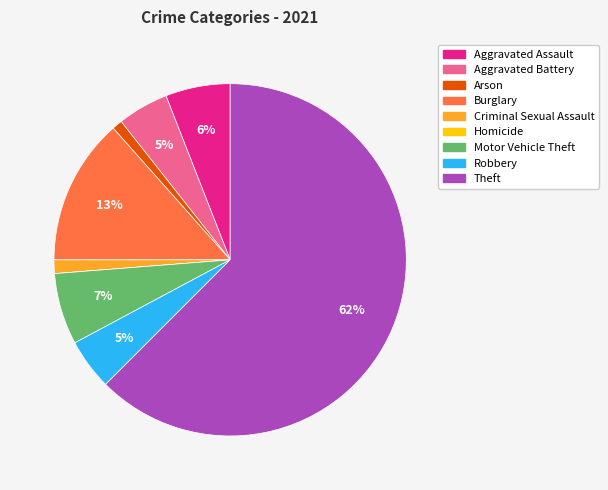

What is the ratio of the value at Robbery to the value at Aggravated Assault?

0.8